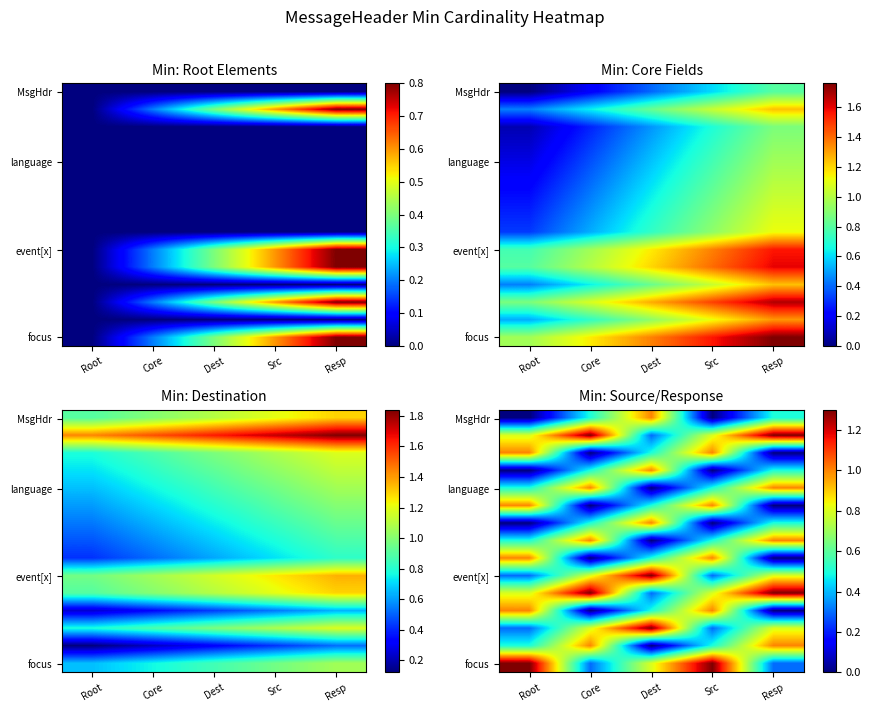

How many data points does each series have?

5